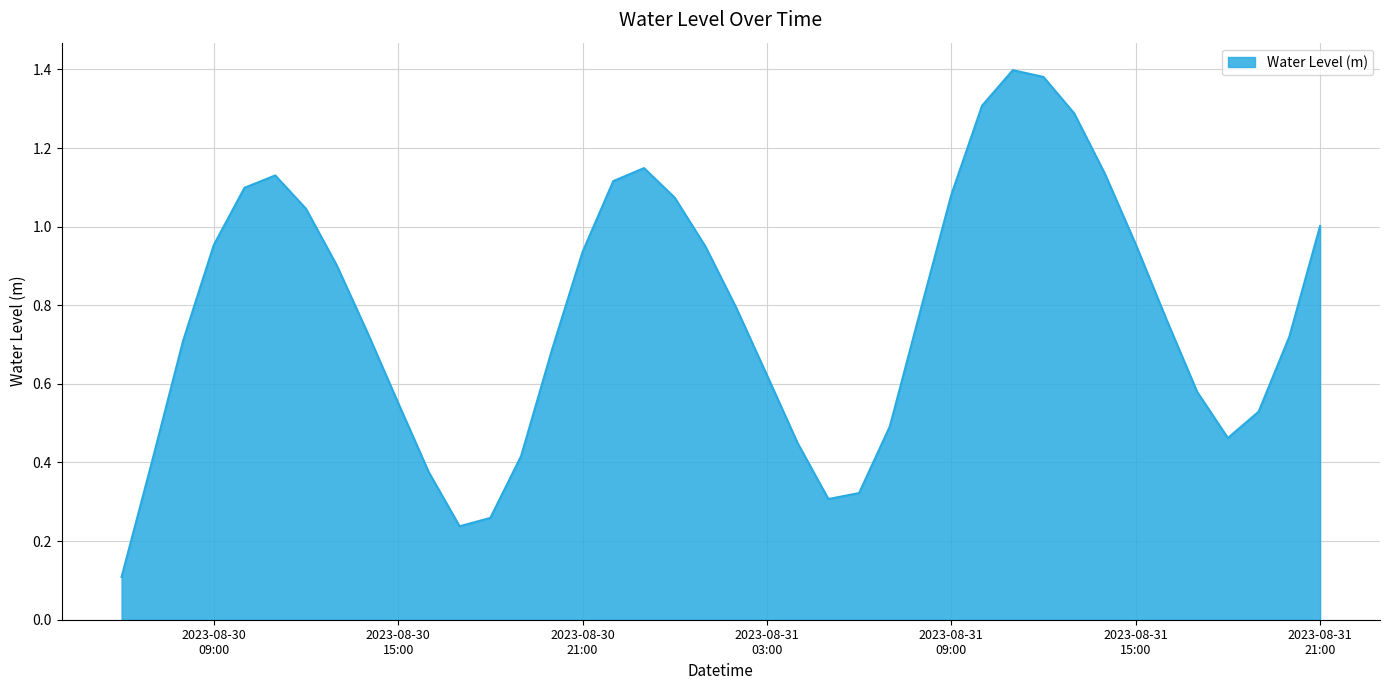

Rank the categories by value from highest to lowest.

2023-08-31 11:00:00, 2023-08-31 12:00:00, 2023-08-31 10:00:00, 2023-08-31 13:00:00, 2023-08-30 23:00:00, 2023-08-31 14:00:00, 2023-08-30 11:00:00, 2023-08-30 22:00:00, 2023-08-30 10:00:00, 2023-08-31 09:00:00, 2023-08-31 00:00:00, 2023-08-30 12:00:00, 2023-08-31 21:00:00, 2023-08-31 15:00:00, 2023-08-30 09:00:00, 2023-08-31 01:00:00, 2023-08-30 21:00:00, 2023-08-30 13:00:00, 2023-08-31 02:00:00, 2023-08-31 08:00:00, 2023-08-31 16:00:00, 2023-08-30 14:00:00, 2023-08-31 20:00:00, 2023-08-30 08:00:00, 2023-08-30 20:00:00, 2023-08-31 03:00:00, 2023-08-31 17:00:00, 2023-08-30 15:00:00, 2023-08-31 19:00:00, 2023-08-31 07:00:00, 2023-08-31 18:00:00, 2023-08-31 04:00:00, 2023-08-30 19:00:00, 2023-08-30 07:00:00, 2023-08-30 16:00:00, 2023-08-31 06:00:00, 2023-08-31 05:00:00, 2023-08-30 18:00:00, 2023-08-30 17:00:00, 2023-08-30 06:00:00